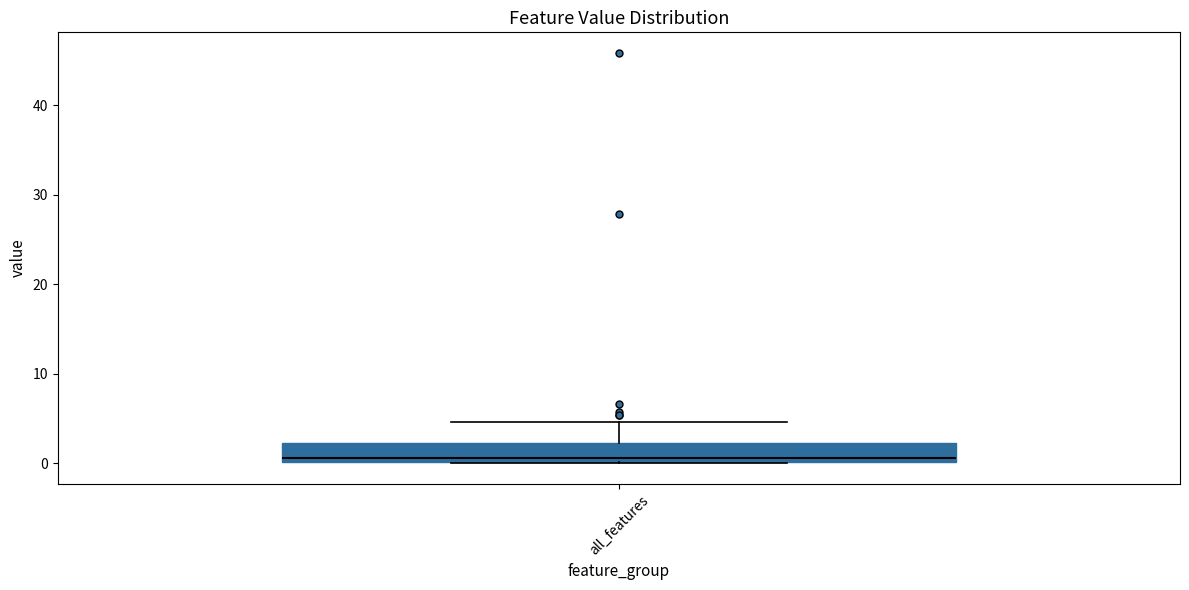

Where does the median line of the box for all_features sit on the y-axis? The values are not printed on the chart, so give them approximately, as read against the axis.

1